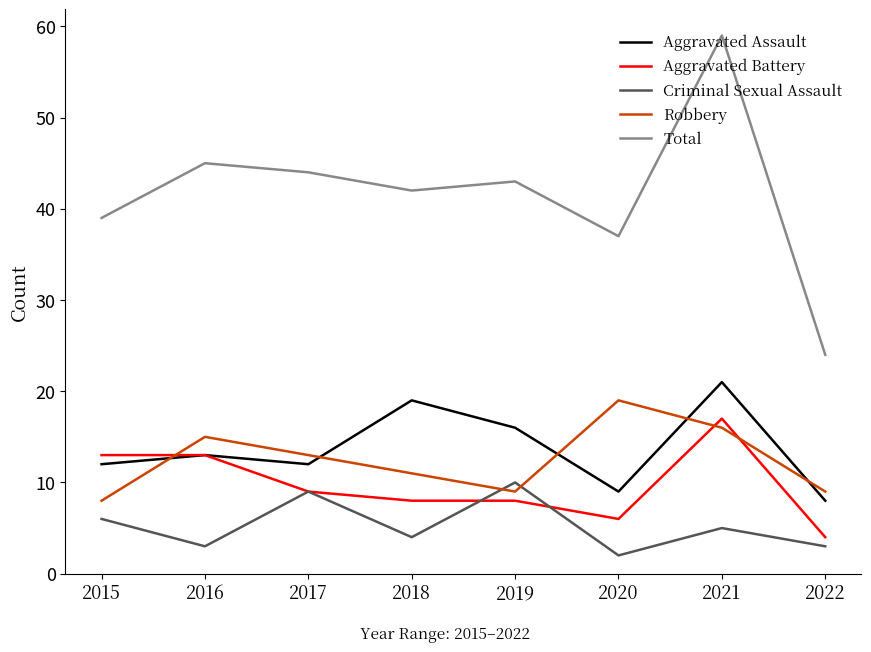

Reading right to left, what are all the values shown in this chart?

Aggravated Assault: 8	21	9	16	19	12	13	12
Aggravated Battery: 4	17	6	8	8	9	13	13
Criminal Sexual Assault: 3	5	2	10	4	9	3	6
Robbery: 9	16	19	9	11	13	15	8
Total: 24	59	37	43	42	44	45	39